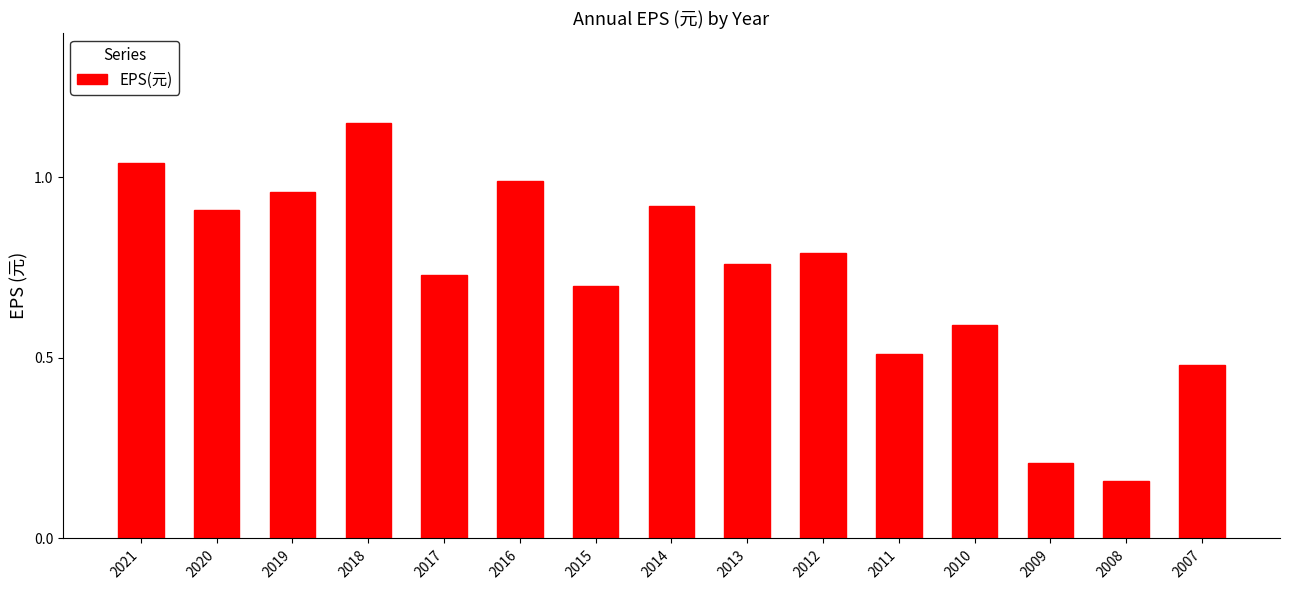

The value at 2021 is 0.2. True or false?

False